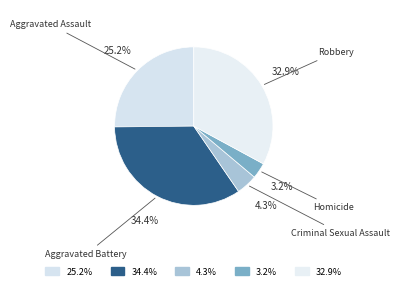

Which has a higher value, Aggravated Battery or Criminal Sexual Assault?

Aggravated Battery